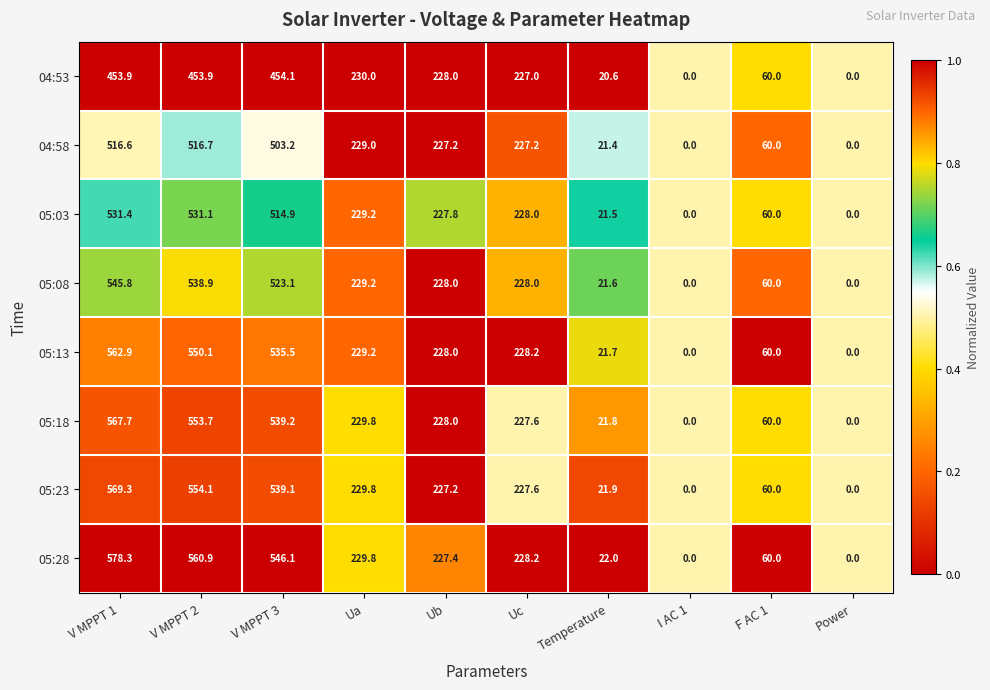

Is the value of 05:18 at Power greater than the value of 04:58 at V MPPT 2?

No